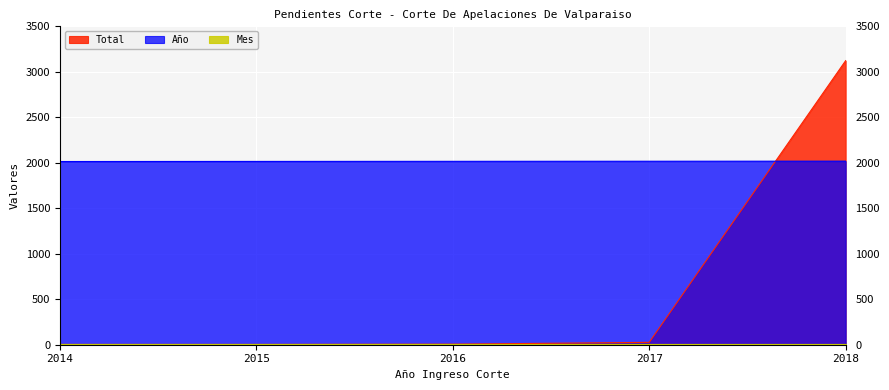

List the labels in order of Año value, largest first.

2018, 2017, 2016, 2015, 2014